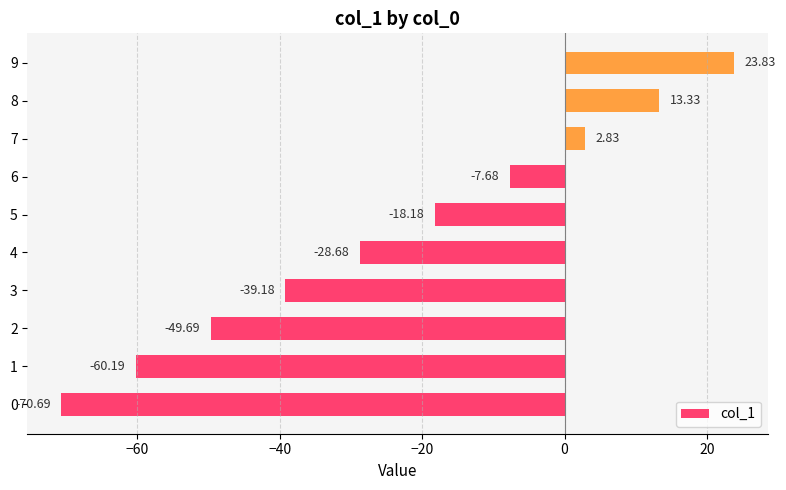

List the labels in order of value, smallest first.

0, 1, 2, 3, 4, 5, 6, 7, 8, 9